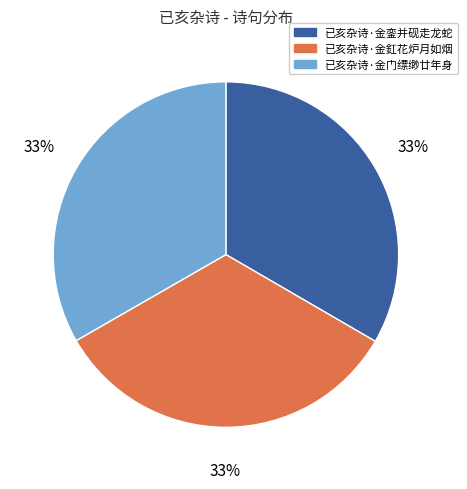

To the nearest percent, what portion does 已亥杂诗·金釭花炉月如烟 represent?

33%